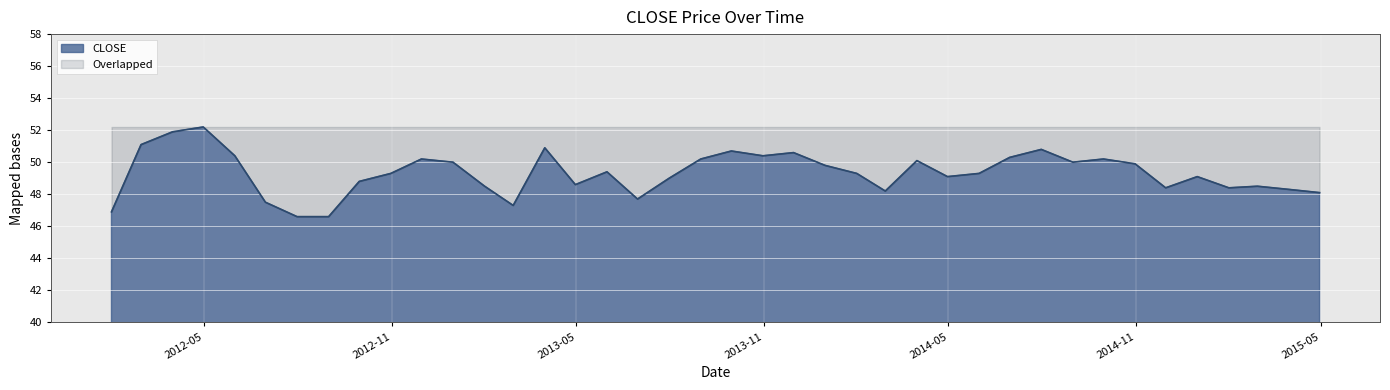

What is the difference between the maximum and minimum values?

5.6